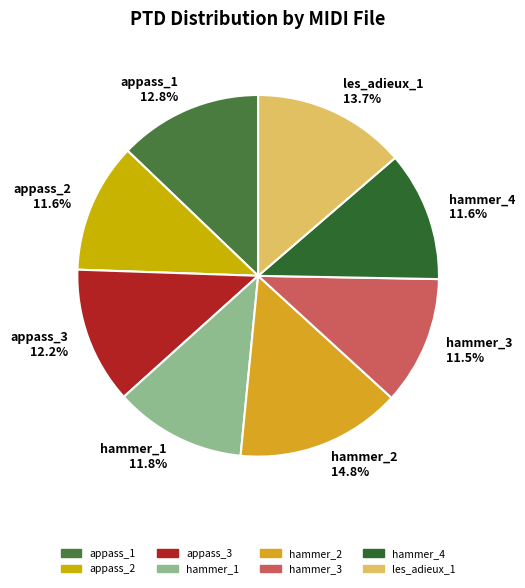

Does les_adieux_1 represent more than half of the total?

No